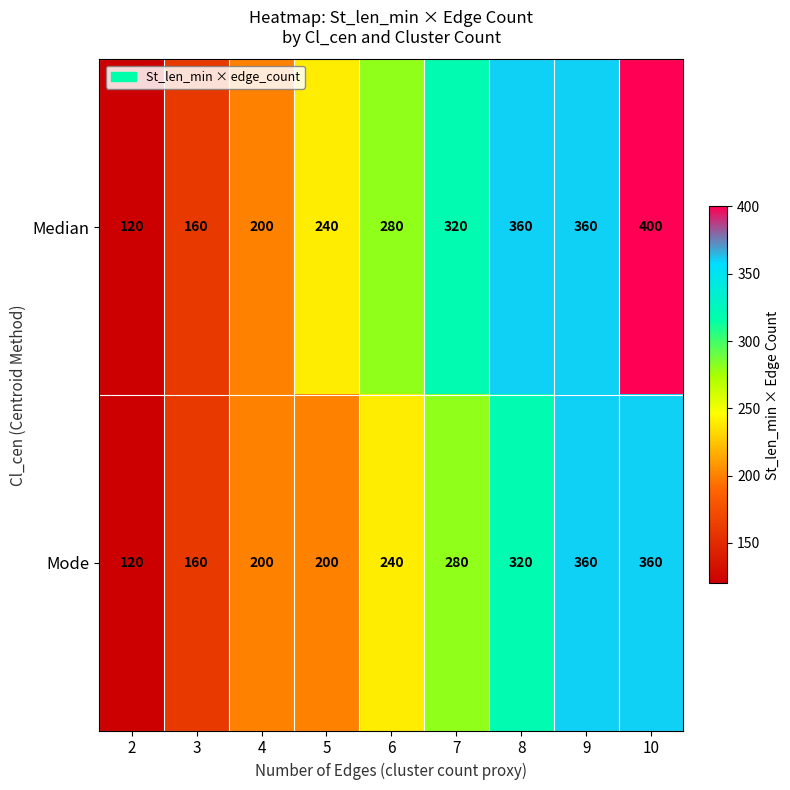

Which series has the largest range (max minus min)?

Median